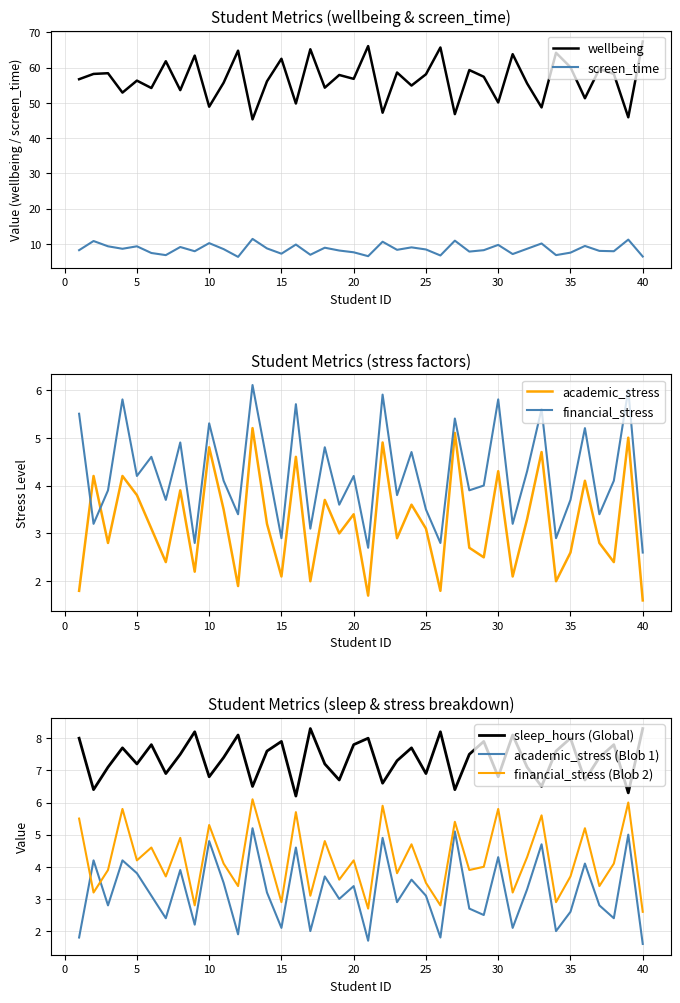

Does the chart display data point markers on the line(s)?

No